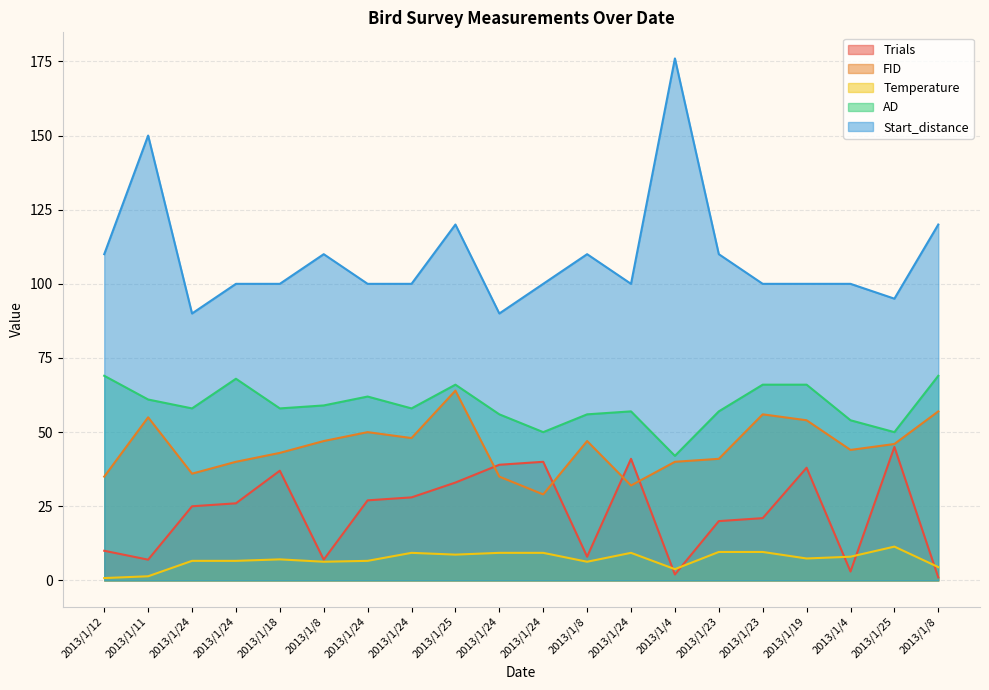

What are all the series names shown in the legend?

Trials, FID, Temperature, AD, Start_distance